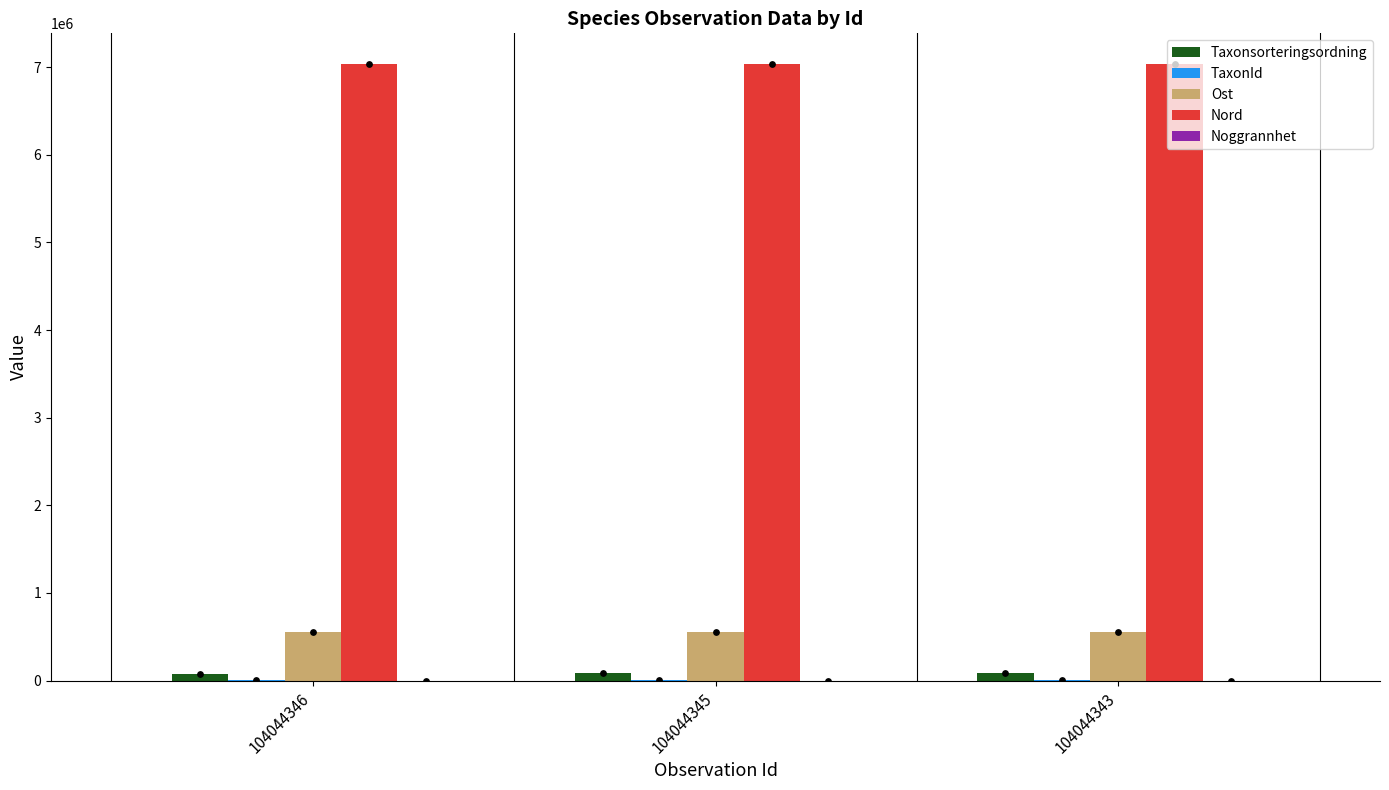

Is the value of TaxonId at 104044345 greater than the value of Ost at 104044346?

No